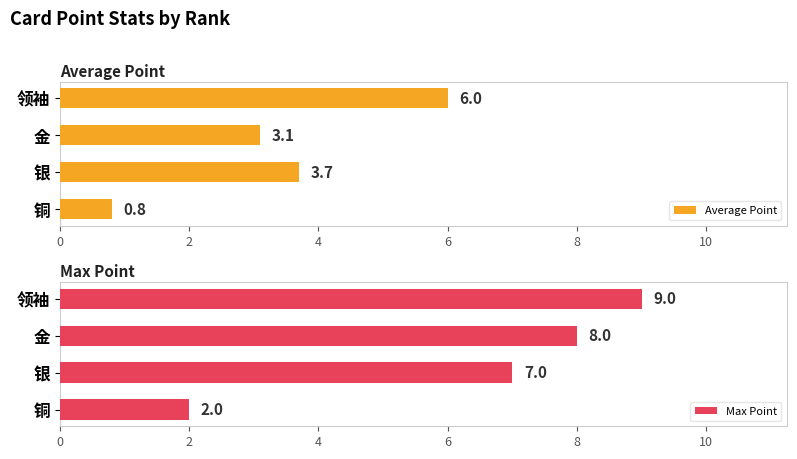

How many bars are there in each group?

2